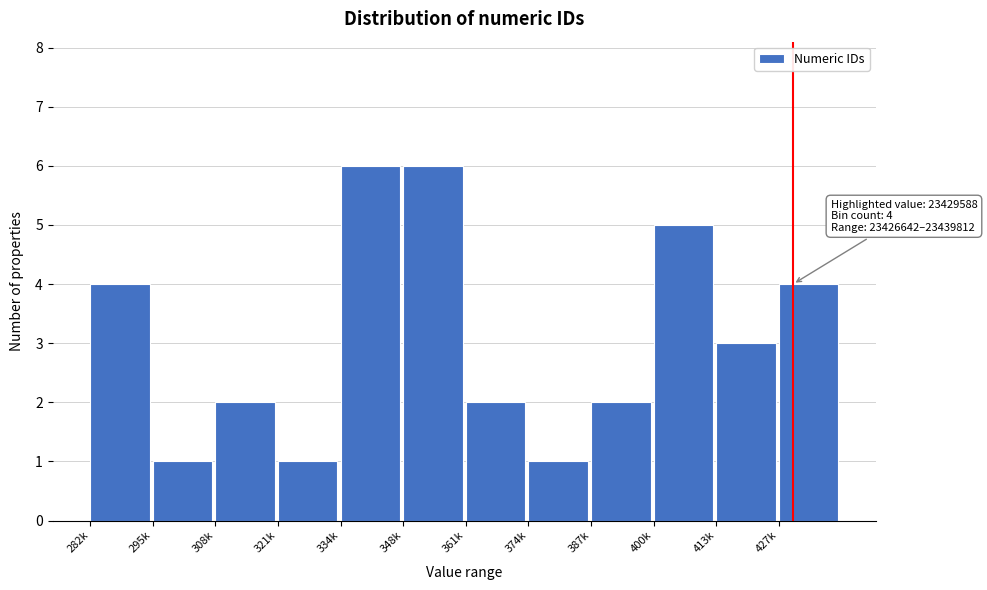

Reading left to right, list all the values displayed in this chart.

282k=4	295k=1	308k=2	321k=1	334k=6	348k=6	361k=2	374k=1	387k=2	400k=5	413k=3	427k=4